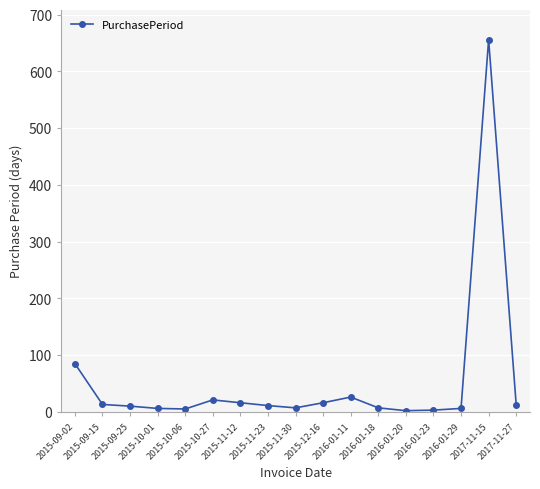

What is the average value?

53